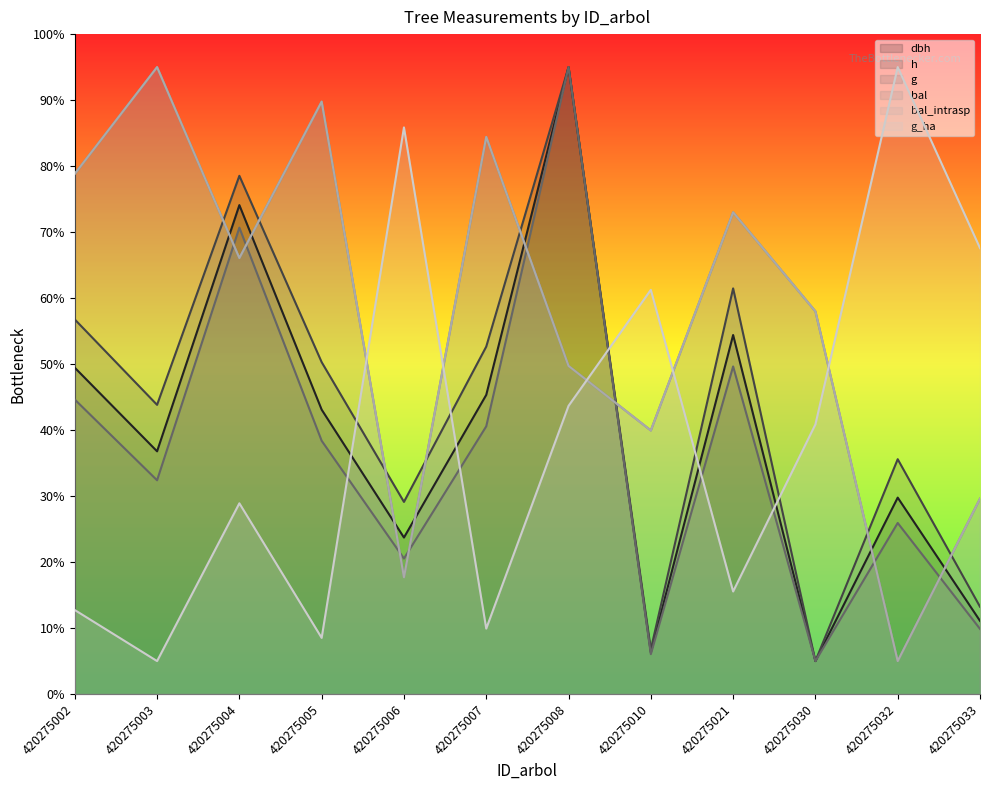

What is the difference between the second highest and second lowest values in the bal_intrasp series?

72.1